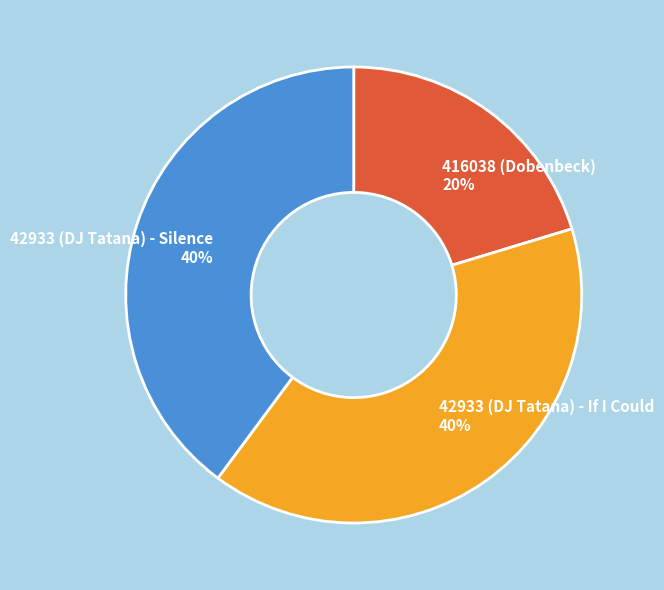

Which has a higher value, 42933 (DJ Tatana) - If I Could or 416038 (Dobenbeck)?

42933 (DJ Tatana) - If I Could